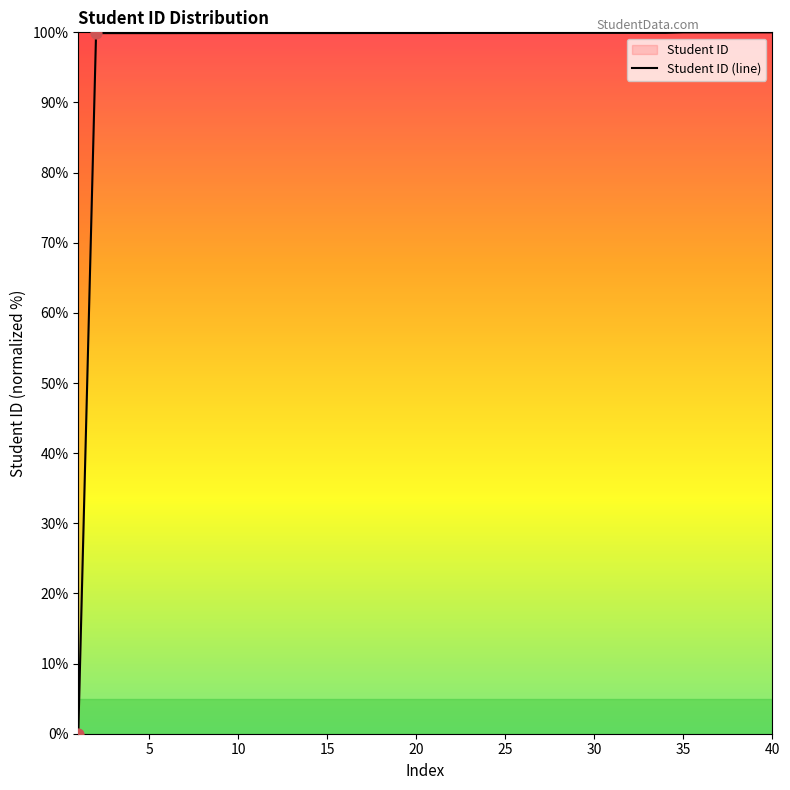

What is the maximum value shown in the chart?

100.0